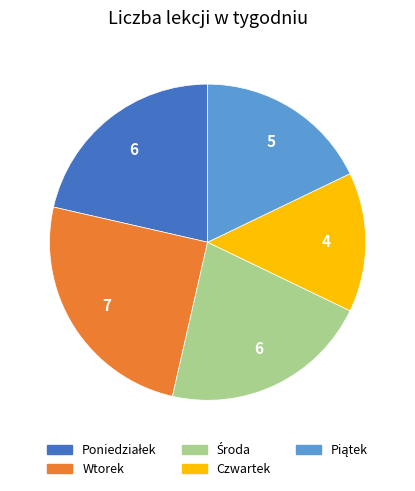

Which has a higher value, Czwartek or Wtorek?

Wtorek